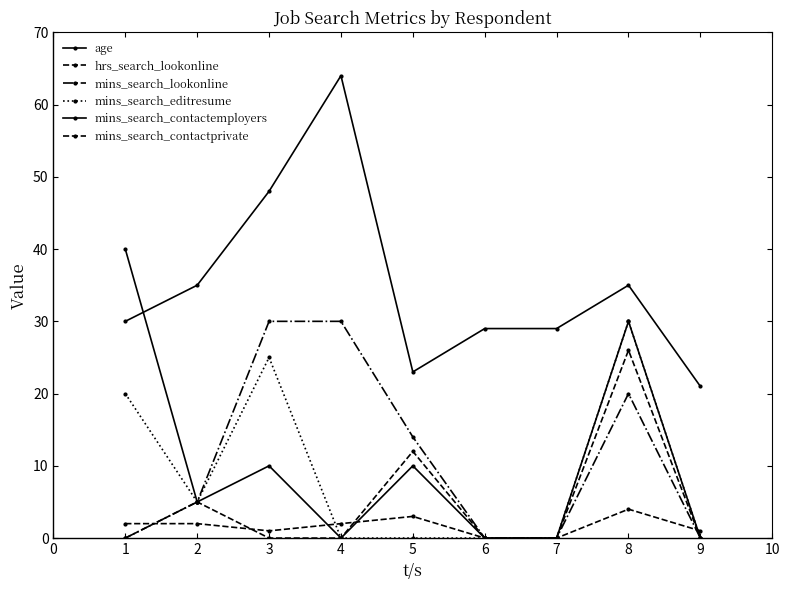

How many lines are shown in the chart?

6